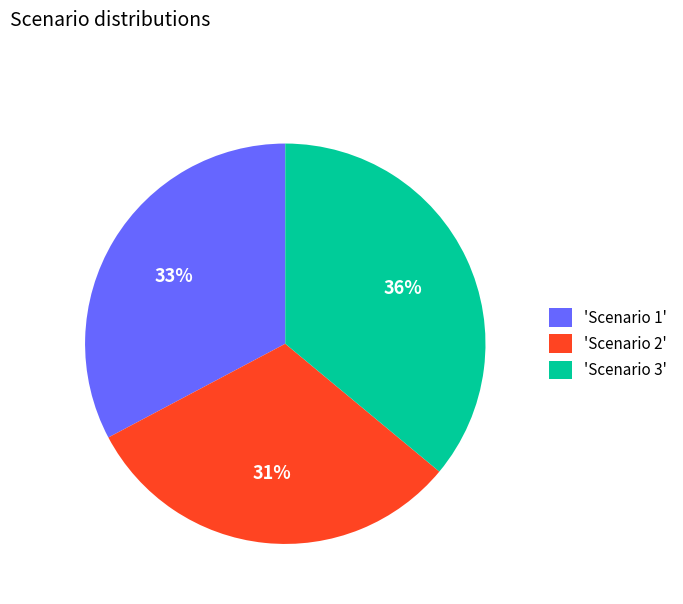

What percentage is the 'Scenario 2' slice, to the nearest percent?

31%